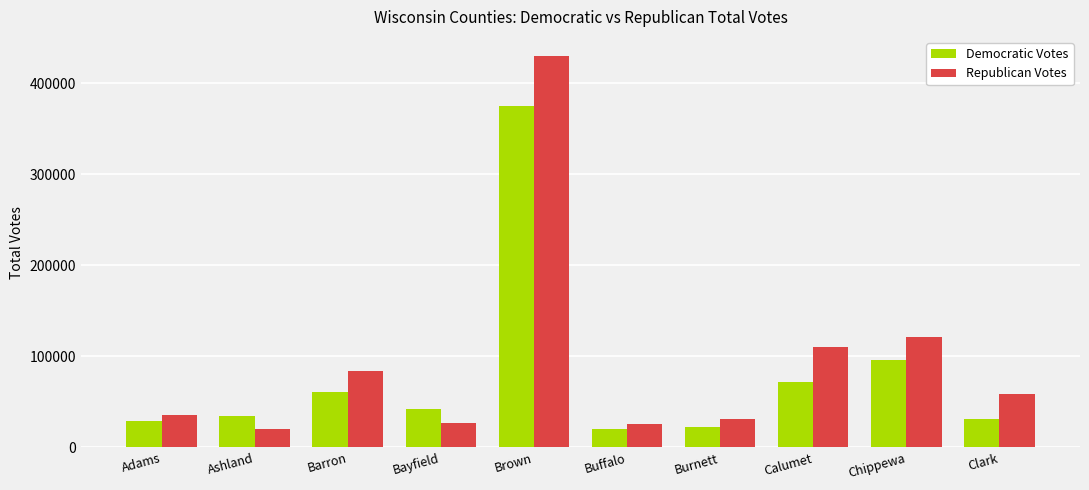

Rank the series by their maximum value, from lowest to highest.

Democratic Votes, Republican Votes